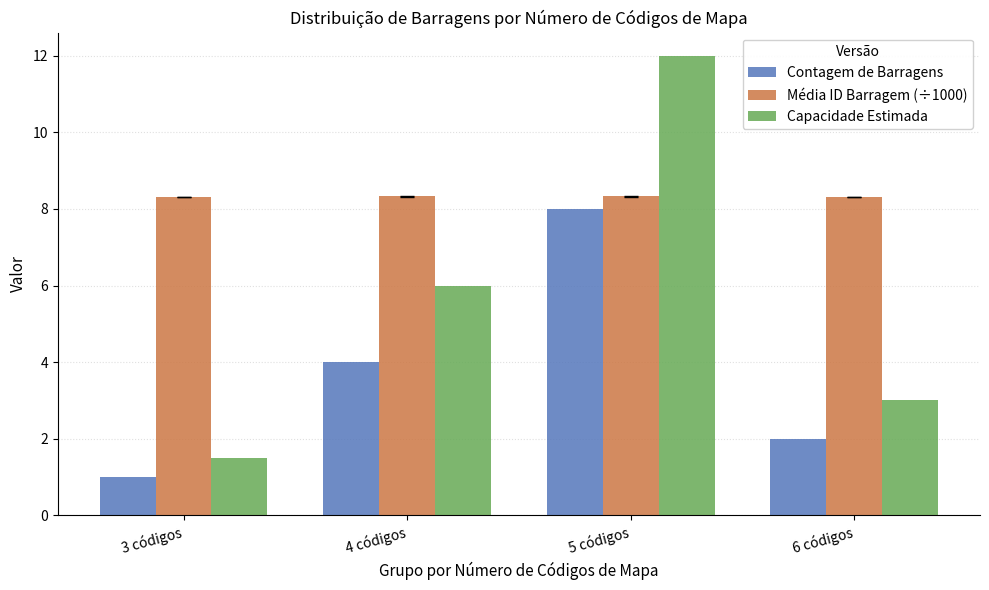

Which series has the largest total across all categories?

Média ID Barragem (÷1000)